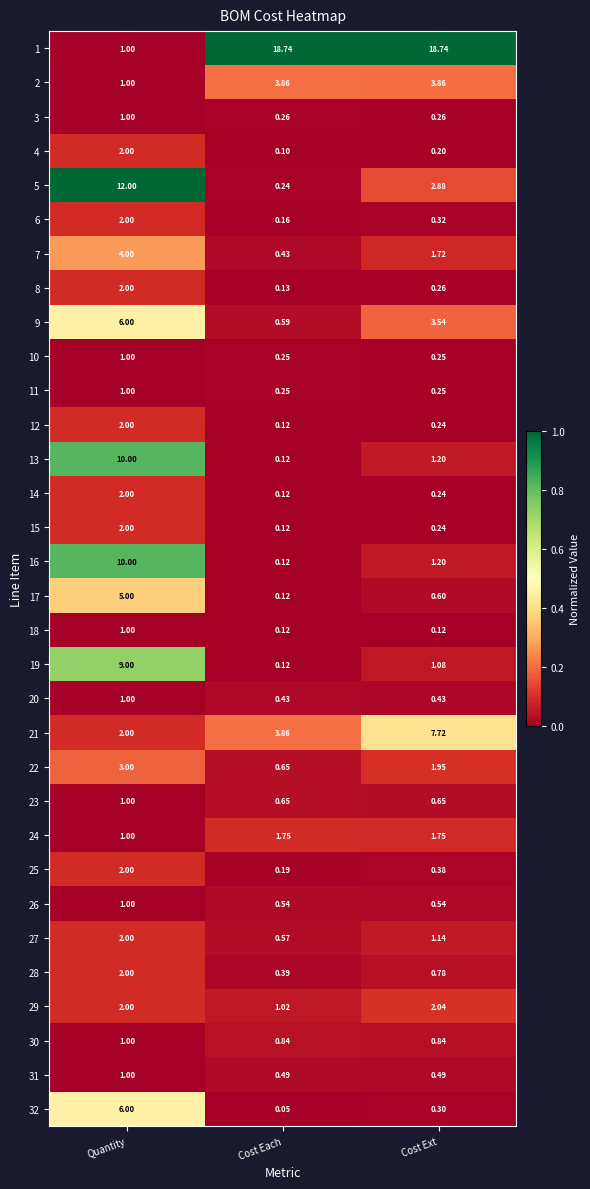

List the labels in order of 12 value, largest first.

Quantity, Cost Ext, Cost Each